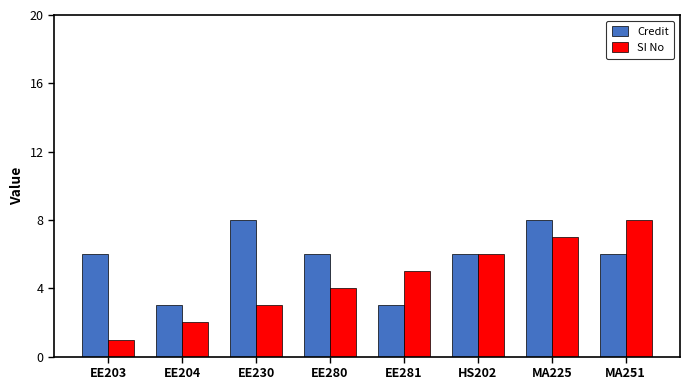

Rank the series at MA251 from lowest to highest value.

Credit, SI No